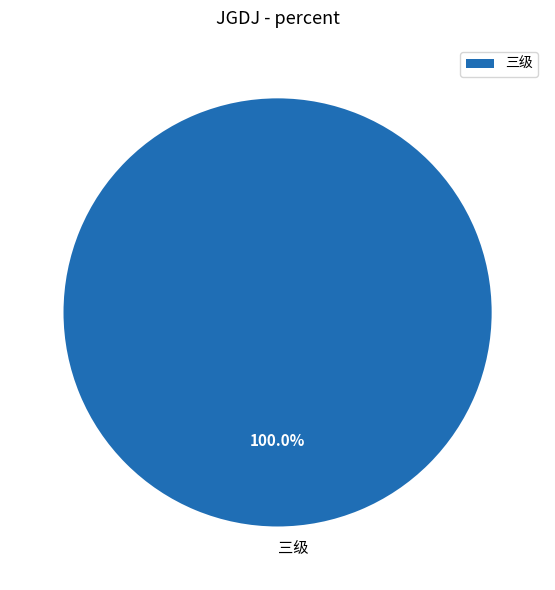

Rank the categories by value from lowest to highest.

三级